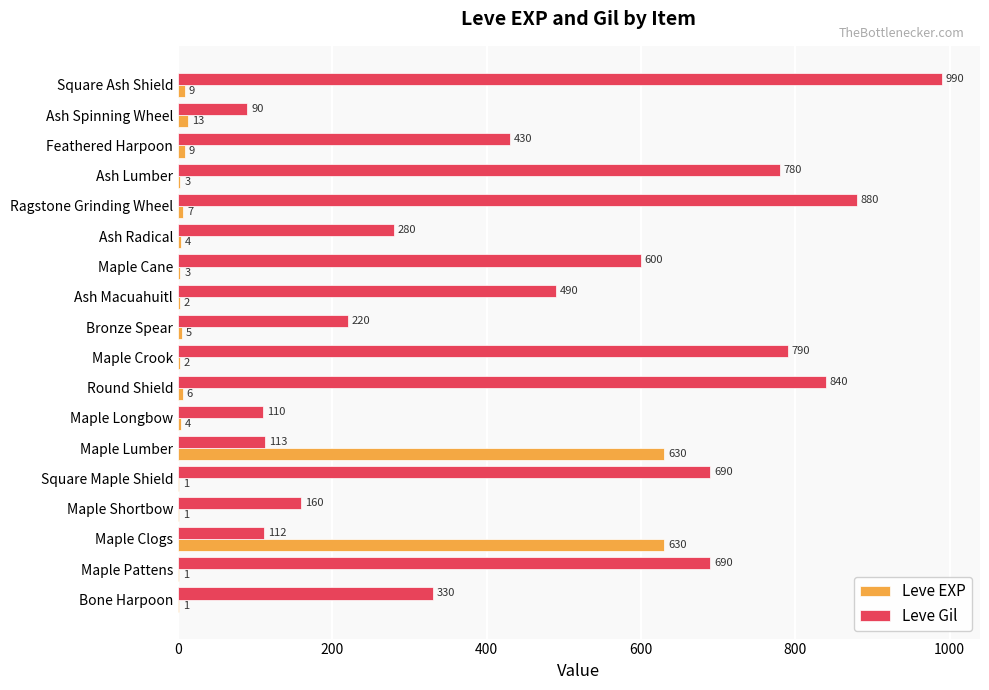

Which series changed the most between Ash Radical and Feathered Harpoon?

Leve Gil